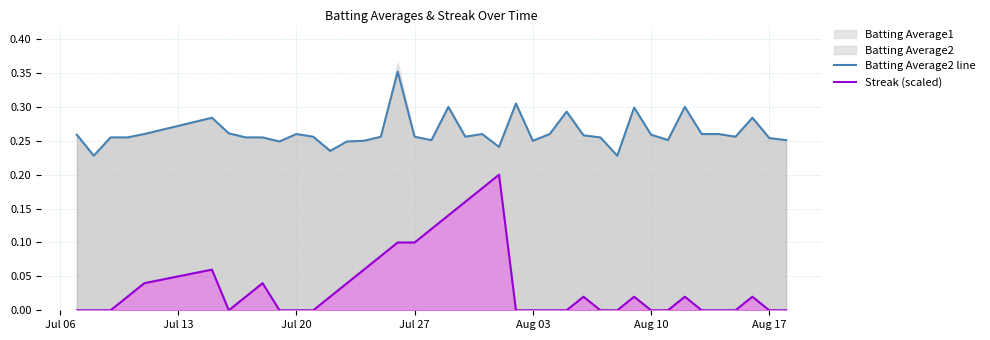

True or false: Batting Average2 line has more than 2 points higher than both neighbors.

True